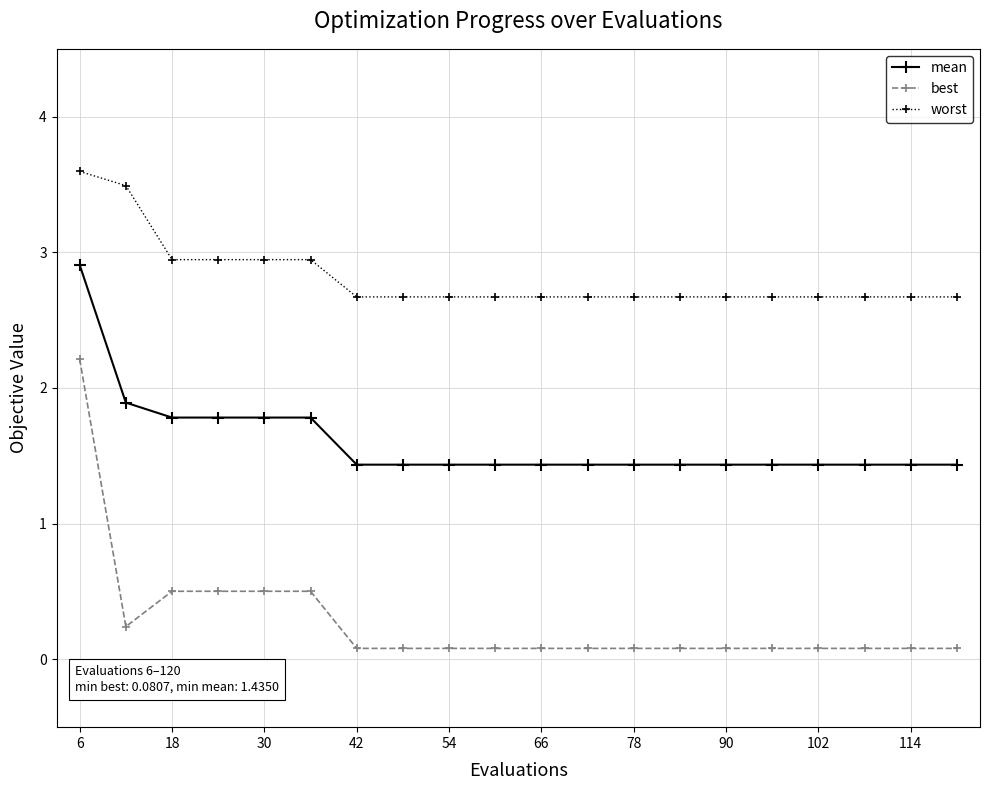

True or false: mean and best cross at least once.

False